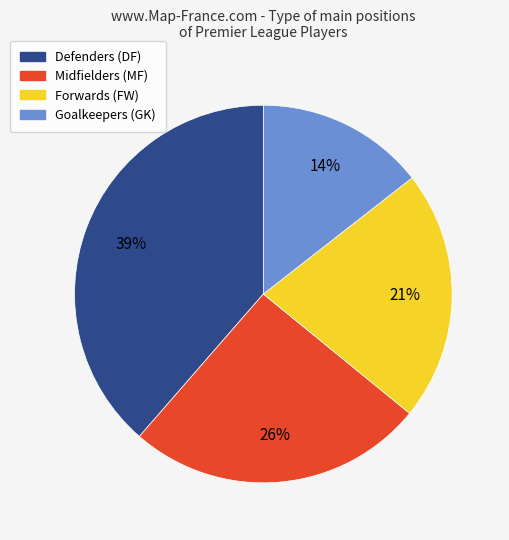

To the nearest percent, what is the average slice percentage?

25%